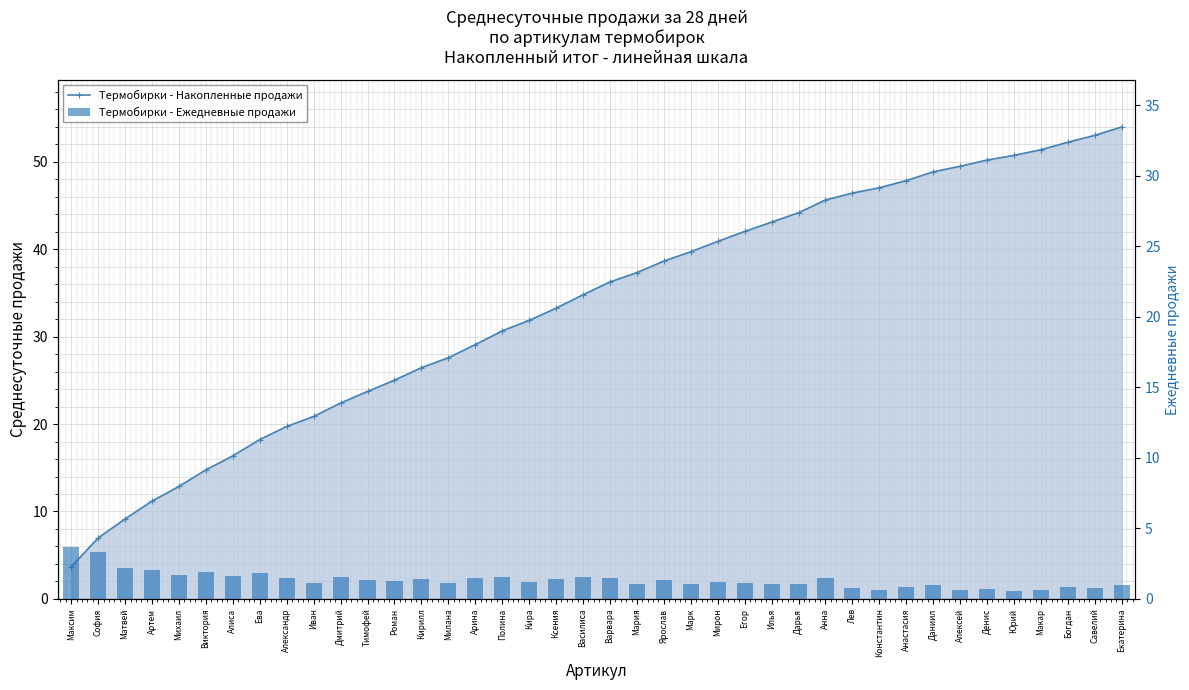

The value of Термобирки - Ежедневные продажи at Макар is 0.1. True or false?

False